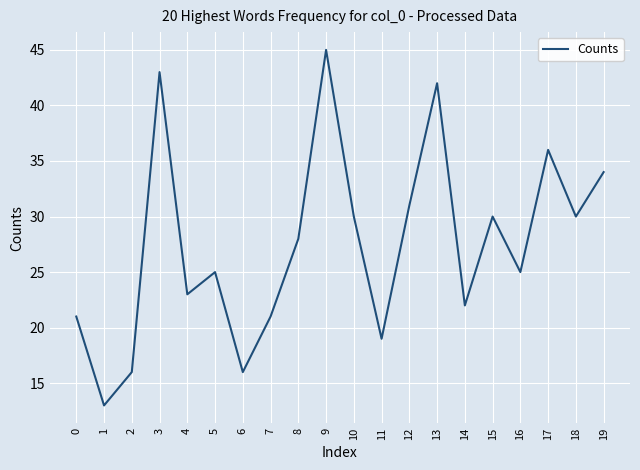

Is this an area chart (filled region under the line)?

No